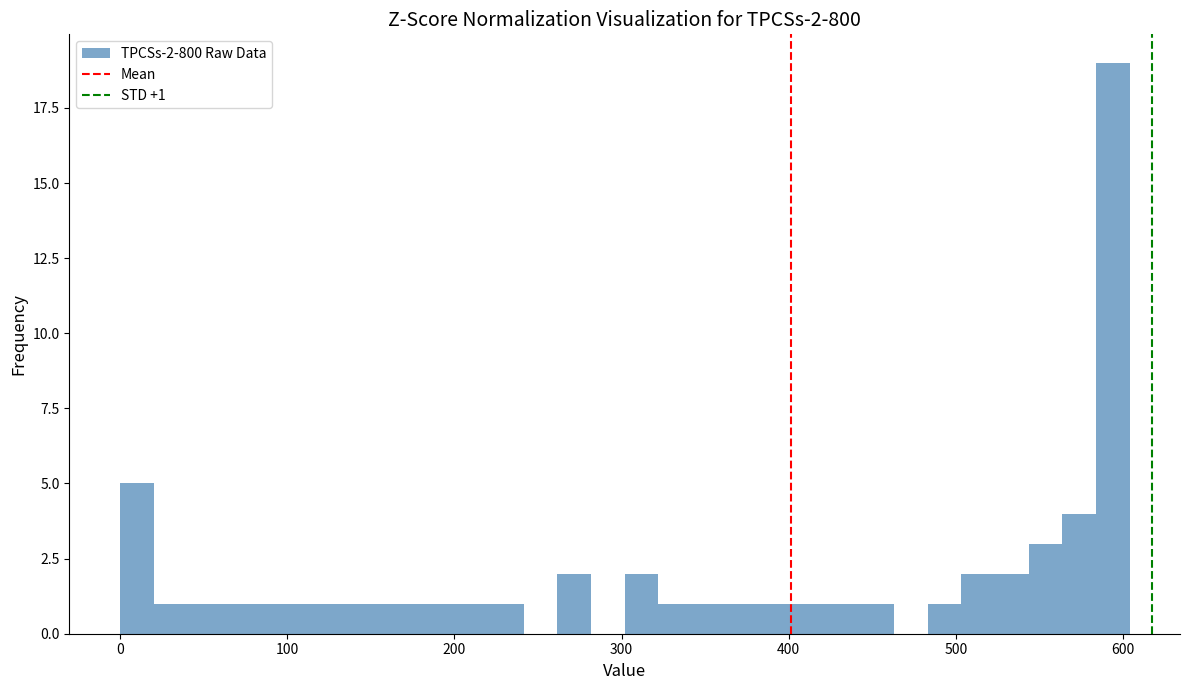

Around what value on the x-axis is the tallest bar? Give the approximate position of its centre, as read against the axis.

590